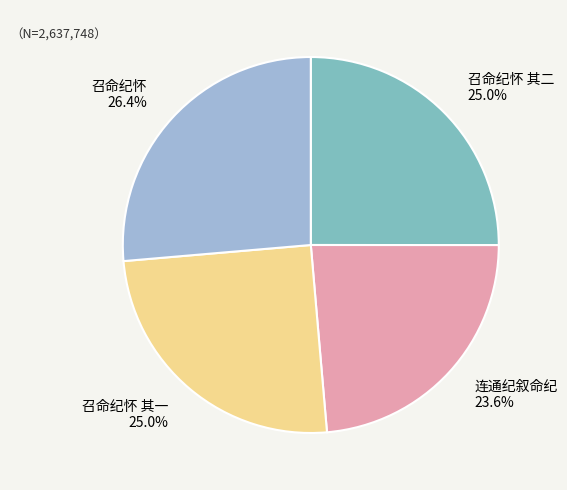

The 召命纪怀 其一 slice represents 25% of the pie. True or false?

True